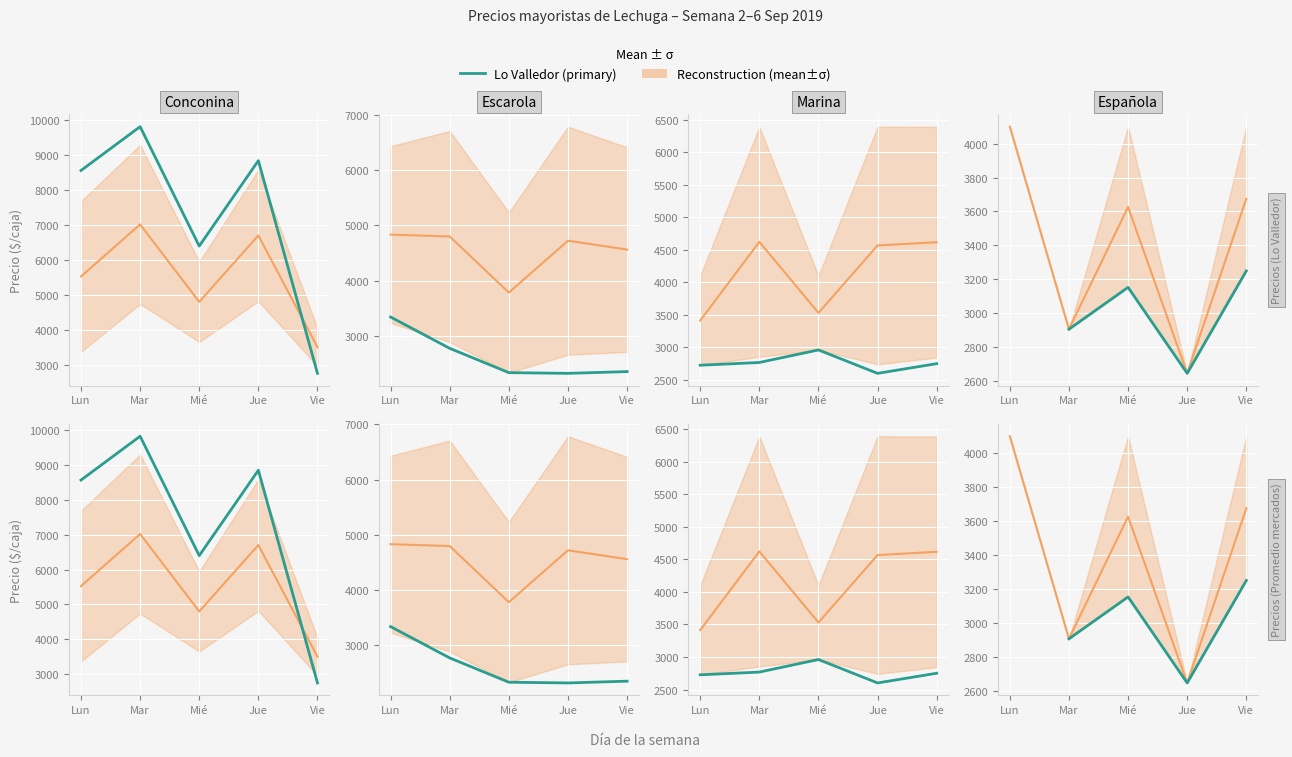

What is the label of the 5th point from the right?

Lun